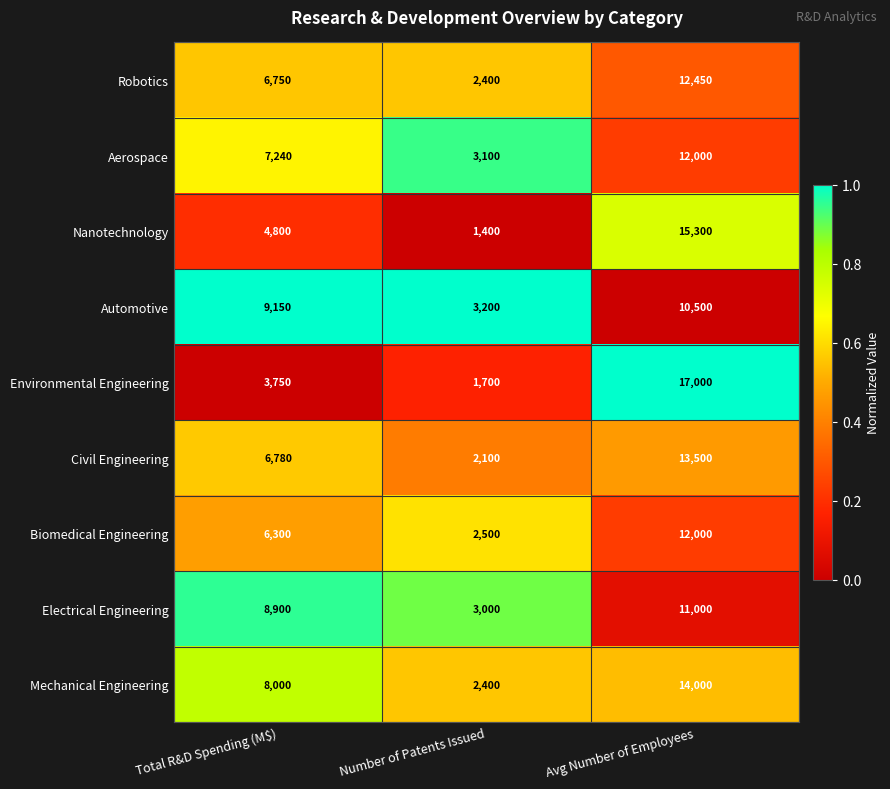

Reading left to right, what are all the values shown in this chart?

Robotics: Total R&D Spending (M$)=6750	Number of Patents Issued=2400	Avg Number of Employees=12450
Aerospace: Total R&D Spending (M$)=7240	Number of Patents Issued=3100	Avg Number of Employees=12000
Nanotechnology: Total R&D Spending (M$)=4800	Number of Patents Issued=1400	Avg Number of Employees=15300
Automotive: Total R&D Spending (M$)=9150	Number of Patents Issued=3200	Avg Number of Employees=10500
Environmental Engineering: Total R&D Spending (M$)=3750	Number of Patents Issued=1700	Avg Number of Employees=17000
Civil Engineering: Total R&D Spending (M$)=6780	Number of Patents Issued=2100	Avg Number of Employees=13500
Biomedical Engineering: Total R&D Spending (M$)=6300	Number of Patents Issued=2500	Avg Number of Employees=12000
Electrical Engineering: Total R&D Spending (M$)=8900	Number of Patents Issued=3000	Avg Number of Employees=11000
Mechanical Engineering: Total R&D Spending (M$)=8000	Number of Patents Issued=2400	Avg Number of Employees=14000